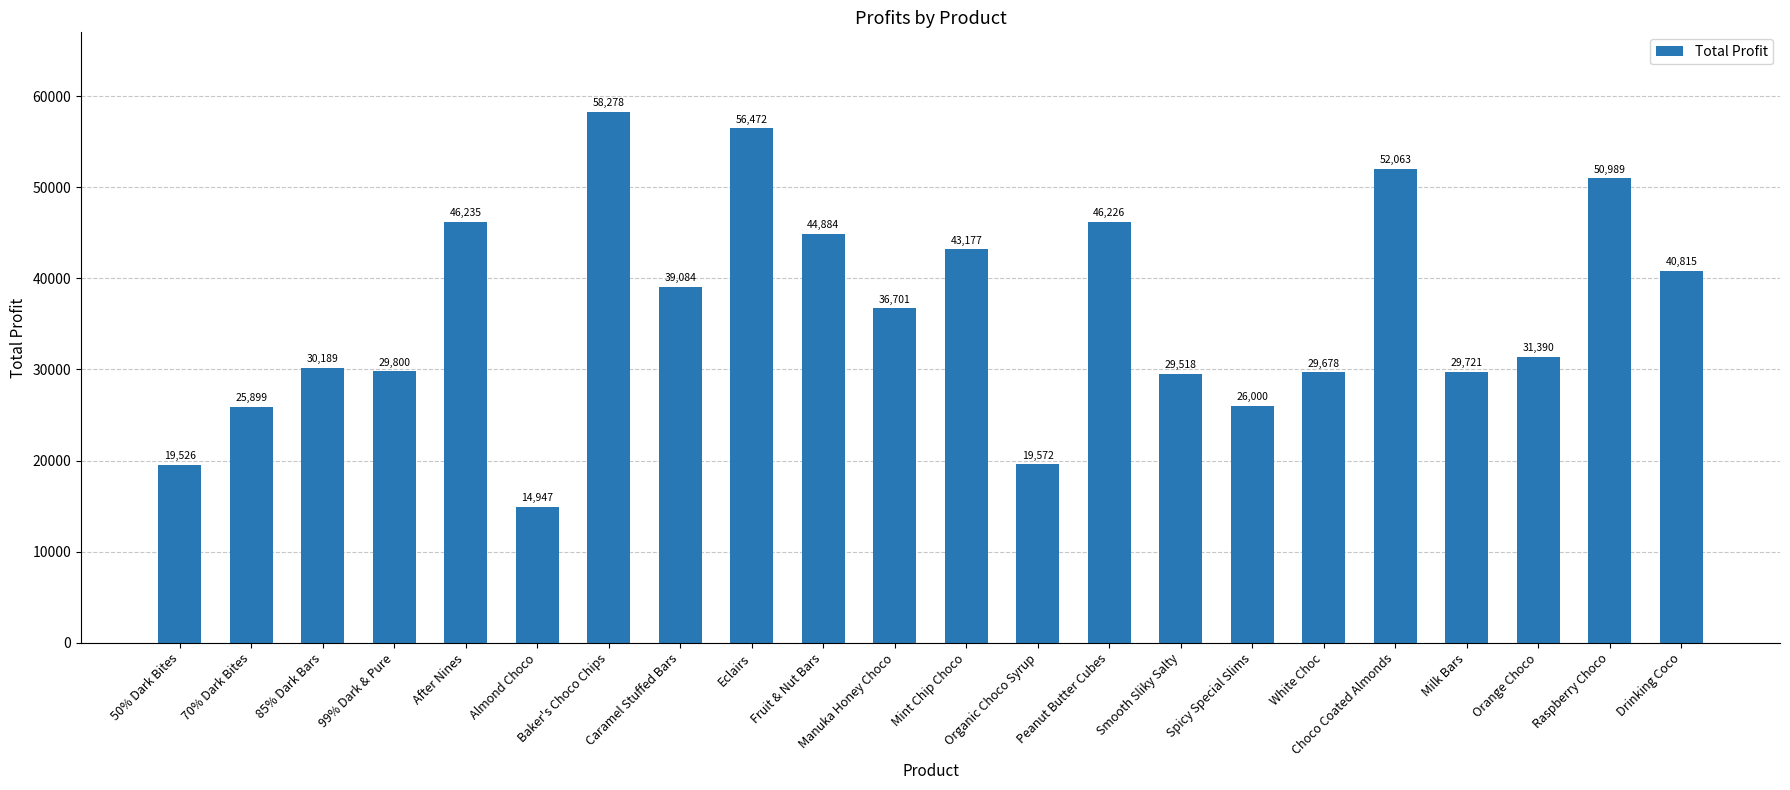

The value at Peanut Butter Cubes is 46226.0. True or false?

True